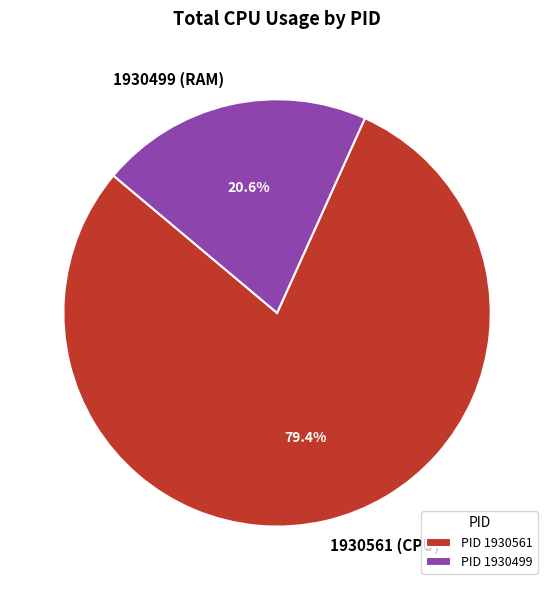

To the nearest percent, what percentage of the pie is 1930561?

79%